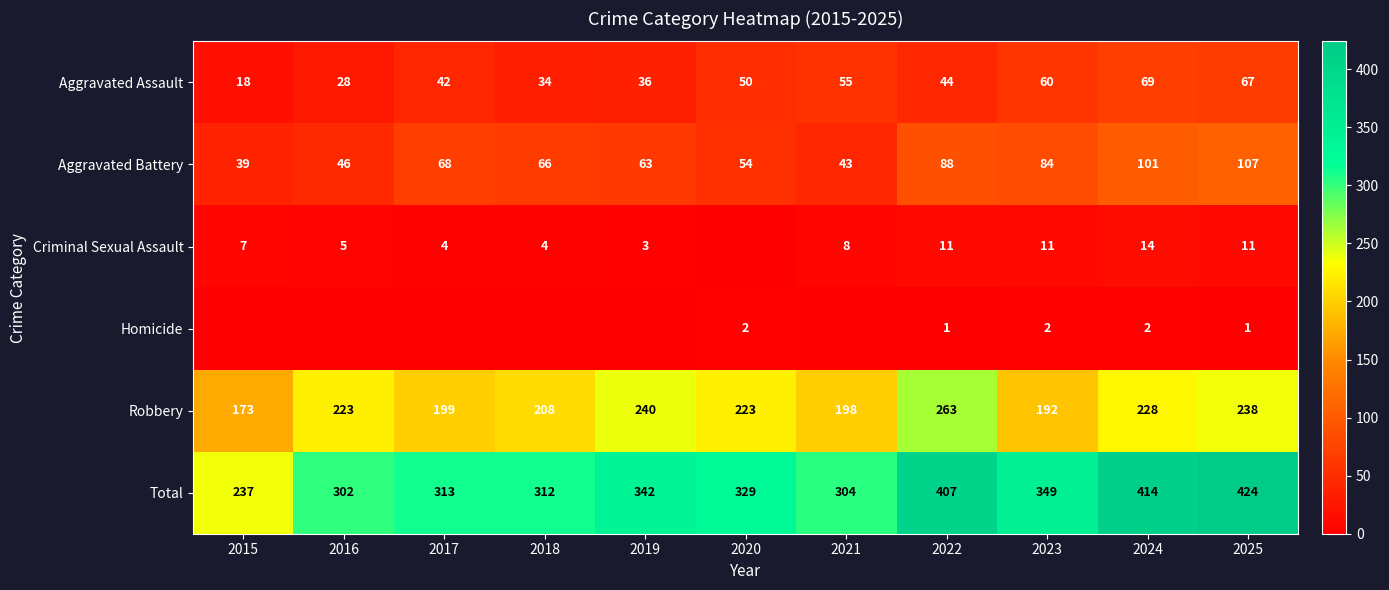

List the labels in order of Aggravated Battery value, smallest first.

2015, 2021, 2016, 2020, 2019, 2018, 2017, 2023, 2022, 2024, 2025